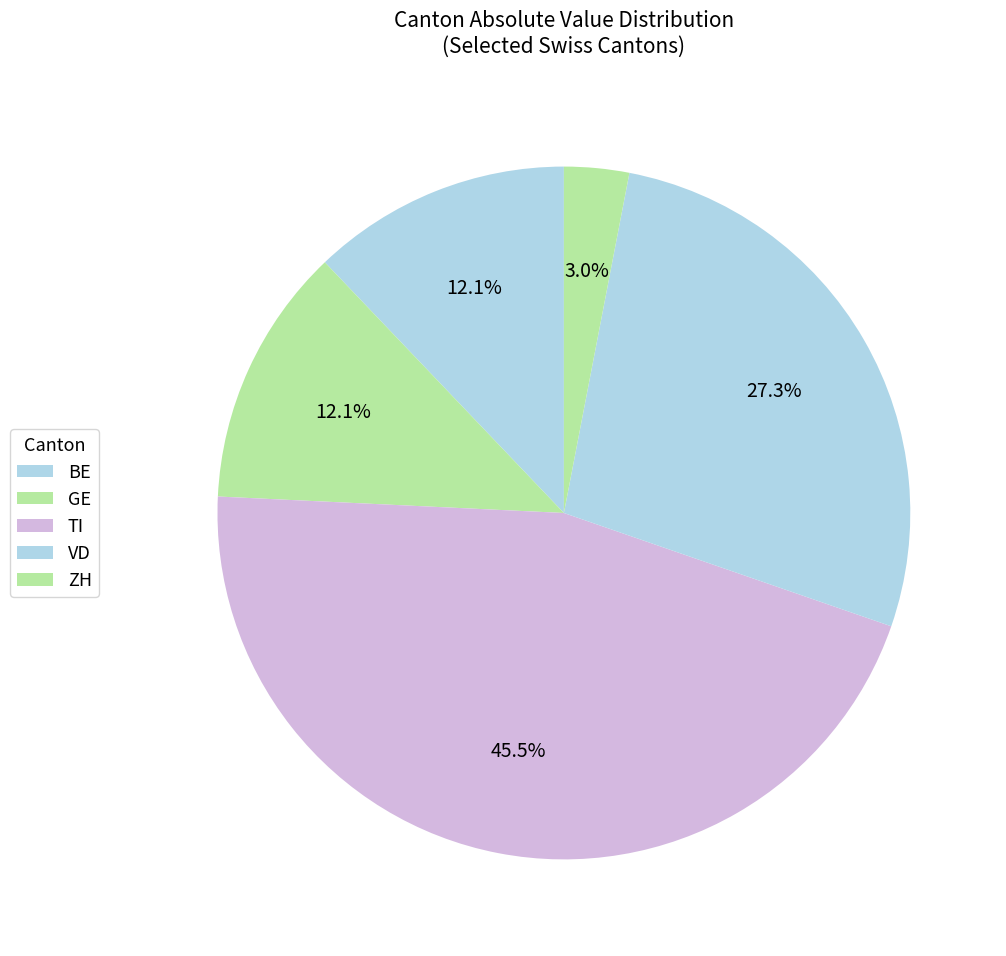

To the nearest percent, what portion does BE represent?

27%